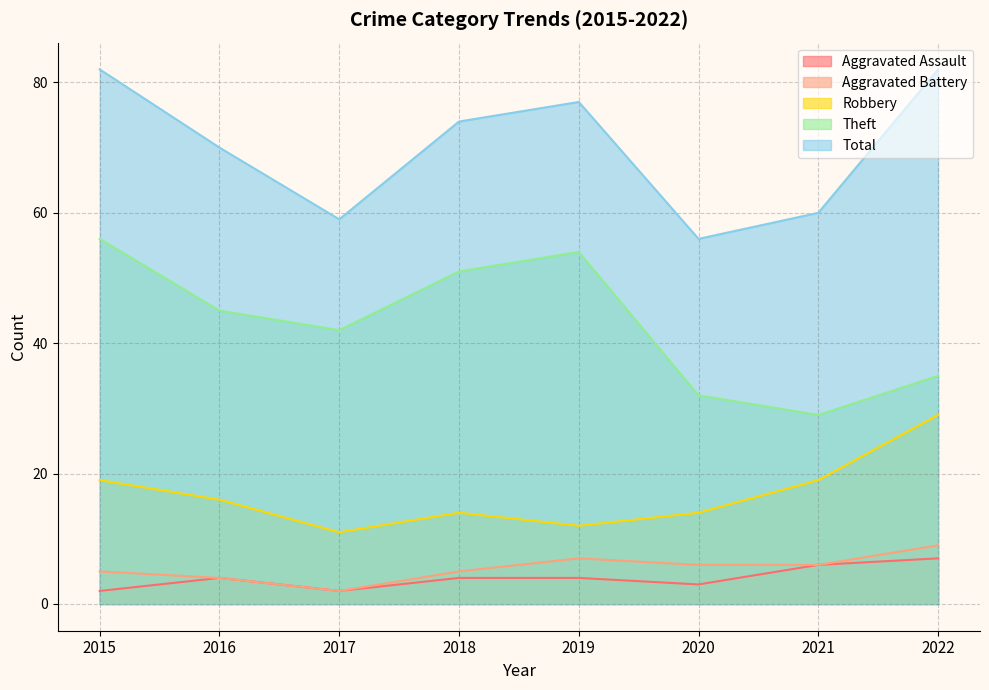

List the labels in order of Robbery value, largest first.

2022, 2015, 2021, 2016, 2018, 2020, 2019, 2017